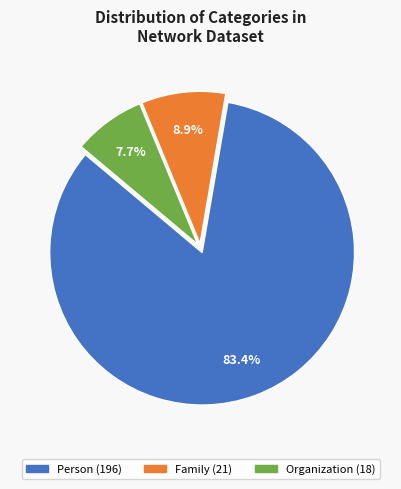

Which category has the smallest portion of the pie?

Organization